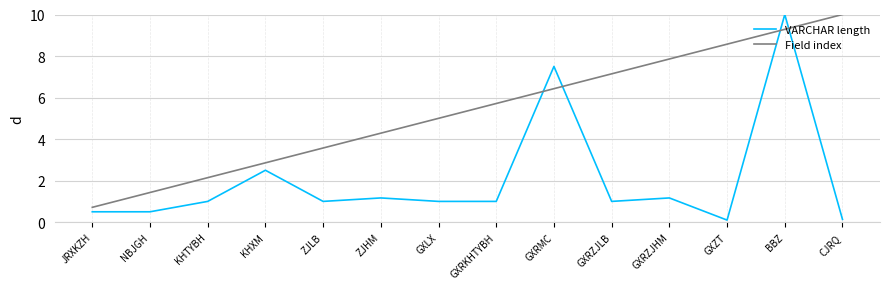

How many lines are shown in the chart?

2